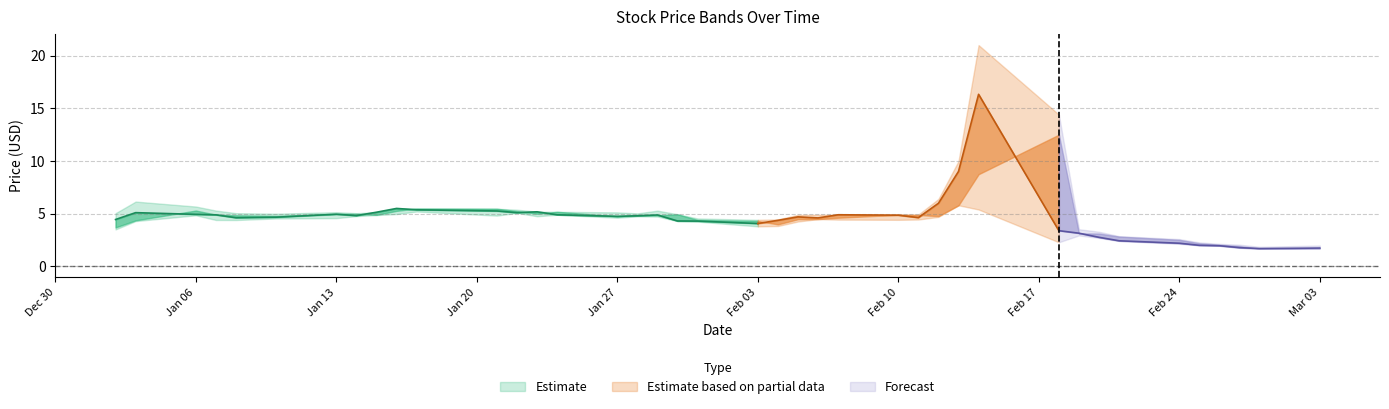

At which category does close reach its first local peak?

1